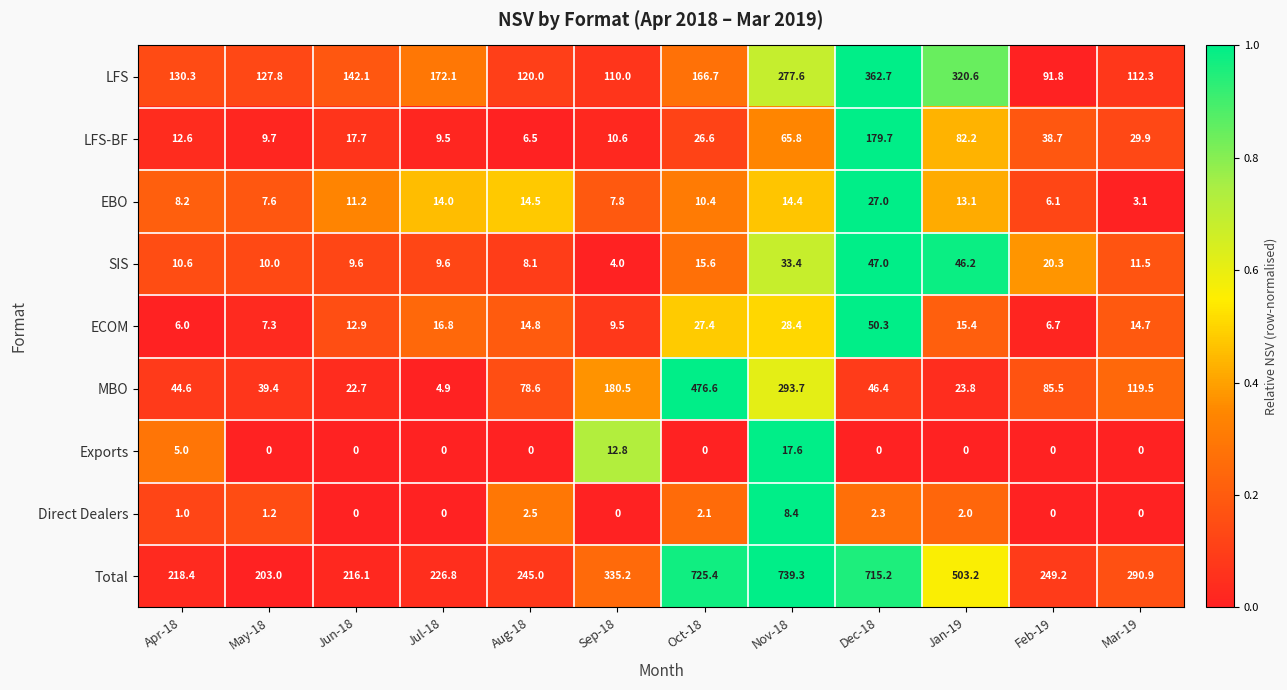

Is the value of Exports at Jun-18 greater than the value of LFS at Sep-18?

No